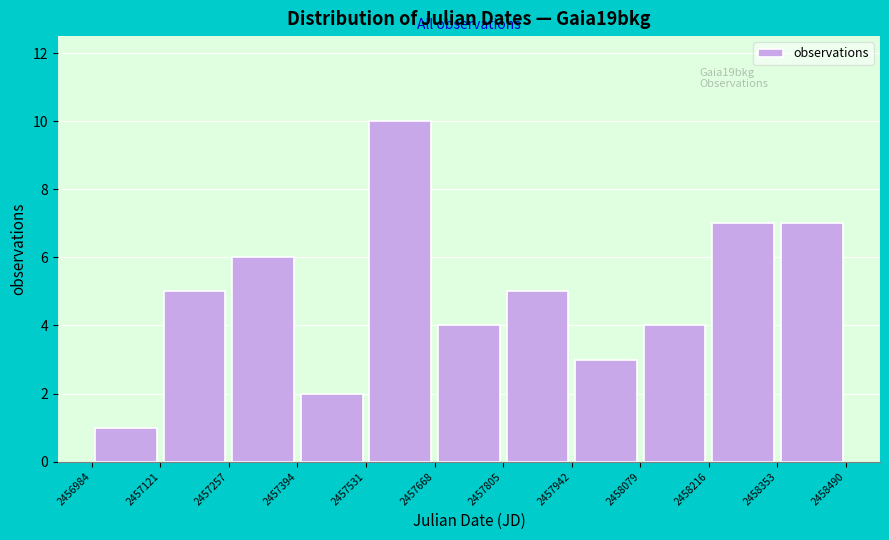

Which range on the x-axis has the tallest bar?

2457531 to 2457668